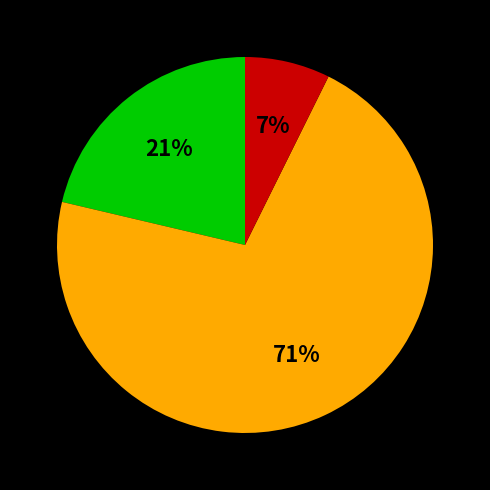

Does any single category account for the majority?

Yes